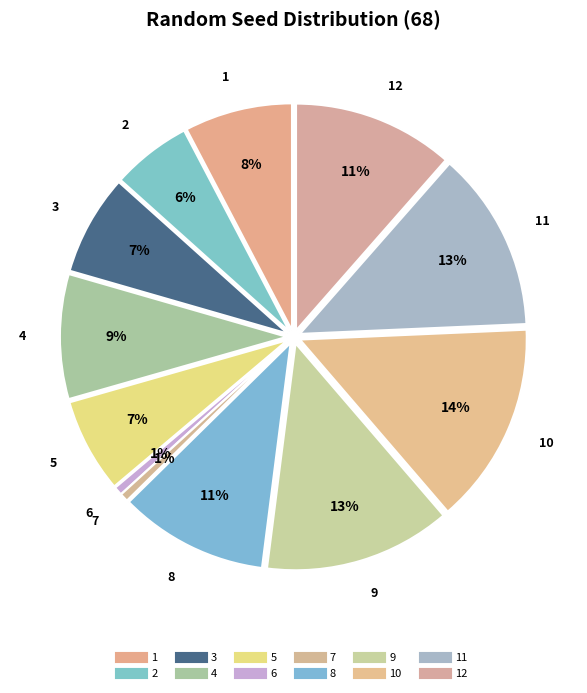

To the nearest percent, what is the difference between the 8 and 11 slice percentages?

2%